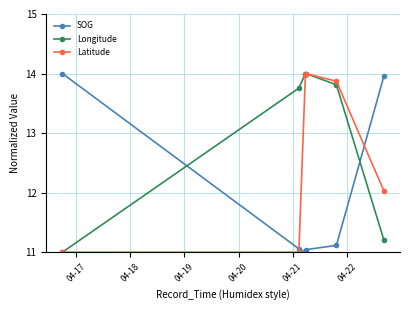

True or false: Longitude has more than 1 interior local peaks.

False